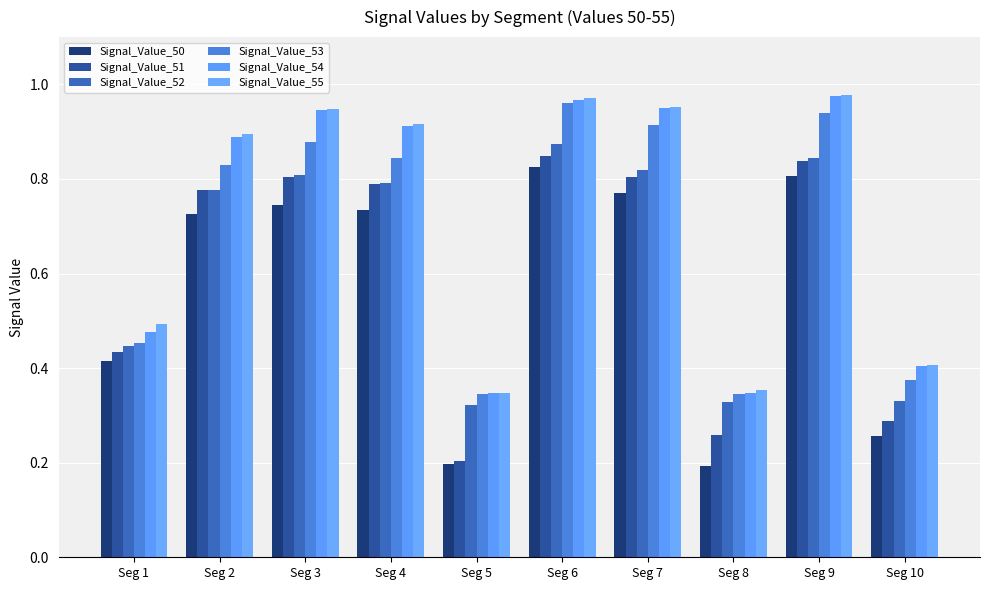

The value of Signal_Value_54 at Seg 3 is 0.2. True or false?

False